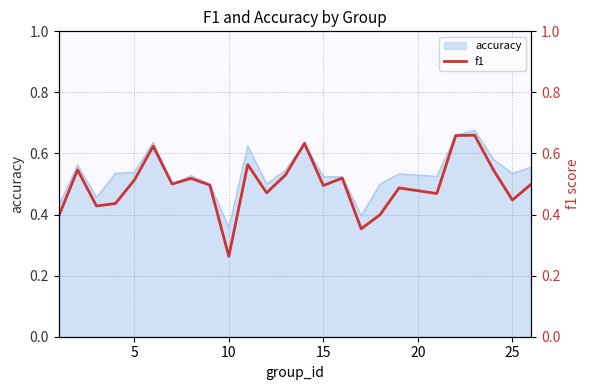

How many lines are shown in the chart?

1